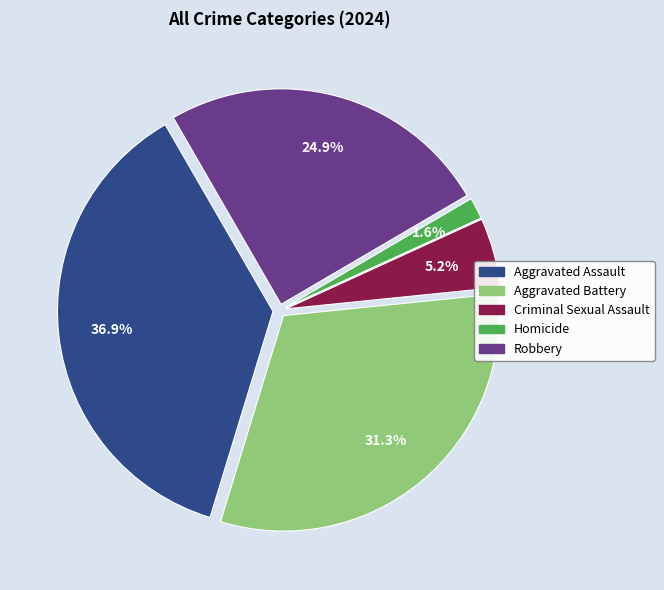

What percentage is NOT represented by Criminal Sexual Assault?

94.8%